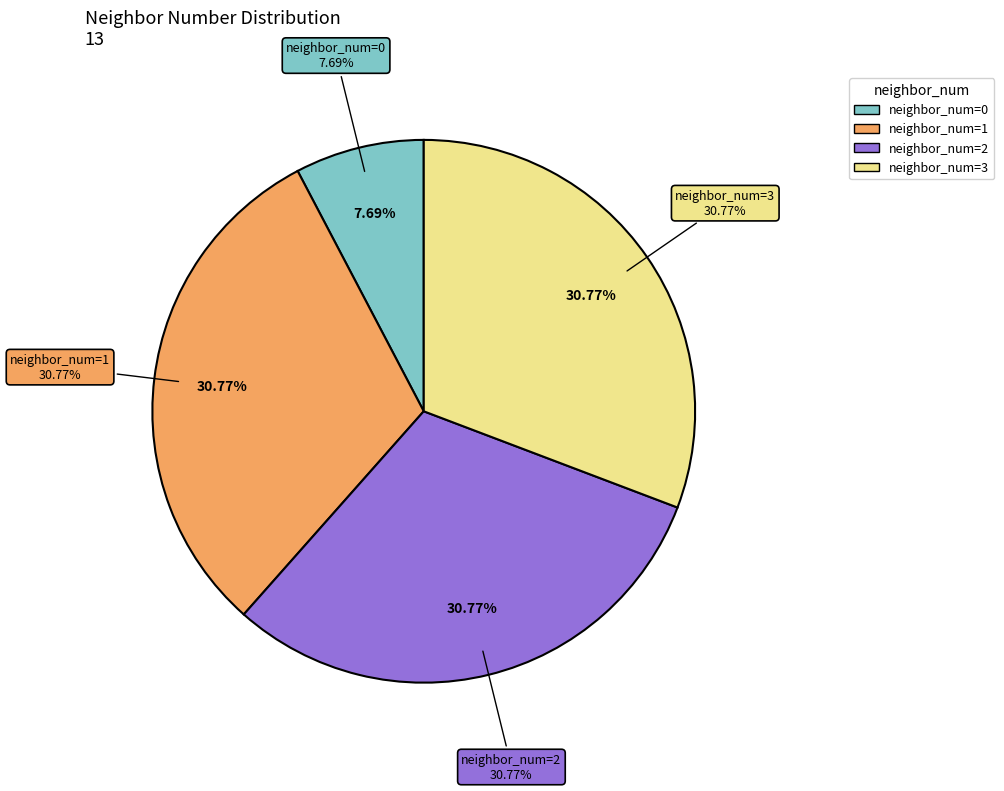

What is the change in value from 0 to 2?

+3